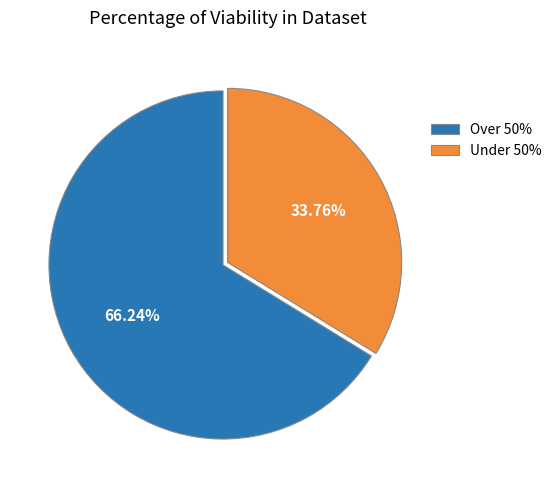

What is the ratio of the value at Under 50% to the value at Over 50%?

0.5